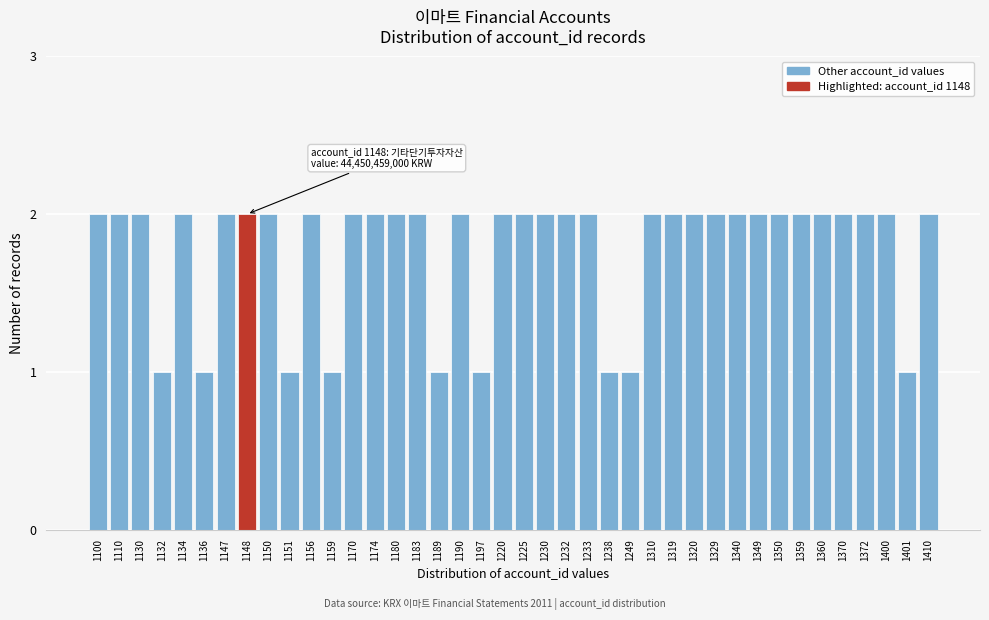

What is the value of the 29th bar from the left?

2